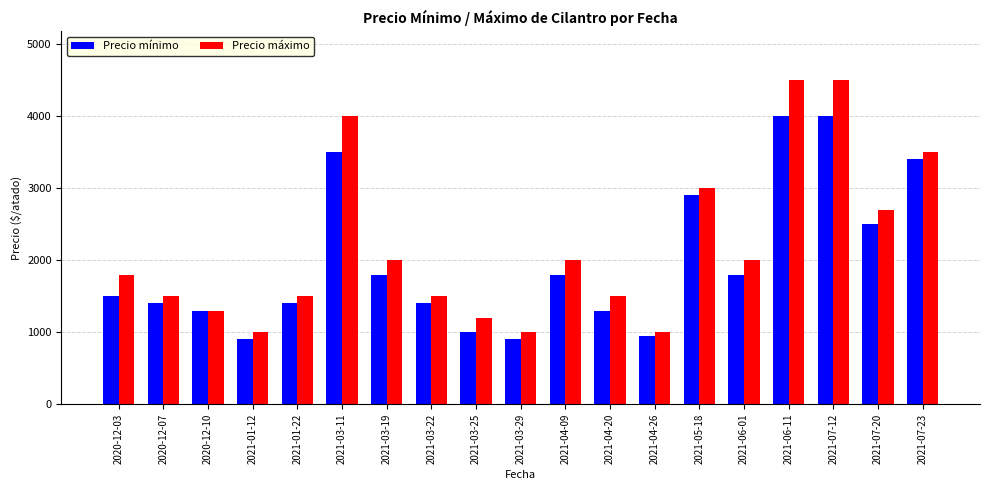

What are all the series names shown in the legend?

Precio mínimo, Precio máximo